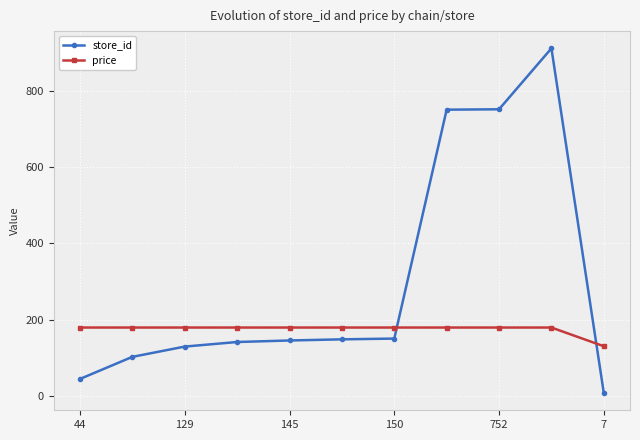

How many series are shown in this chart?

2